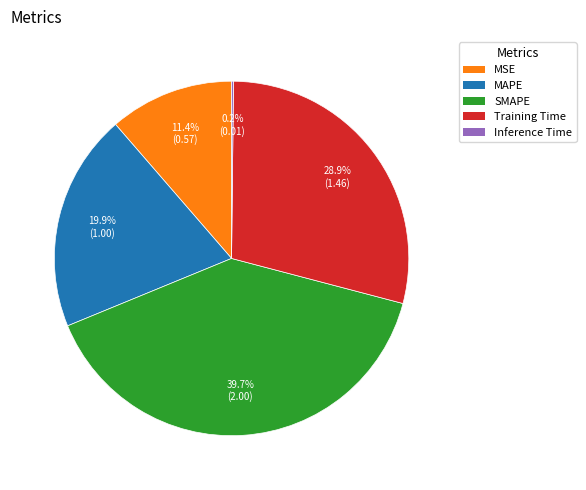

Is SMAPE the majority of the pie?

No